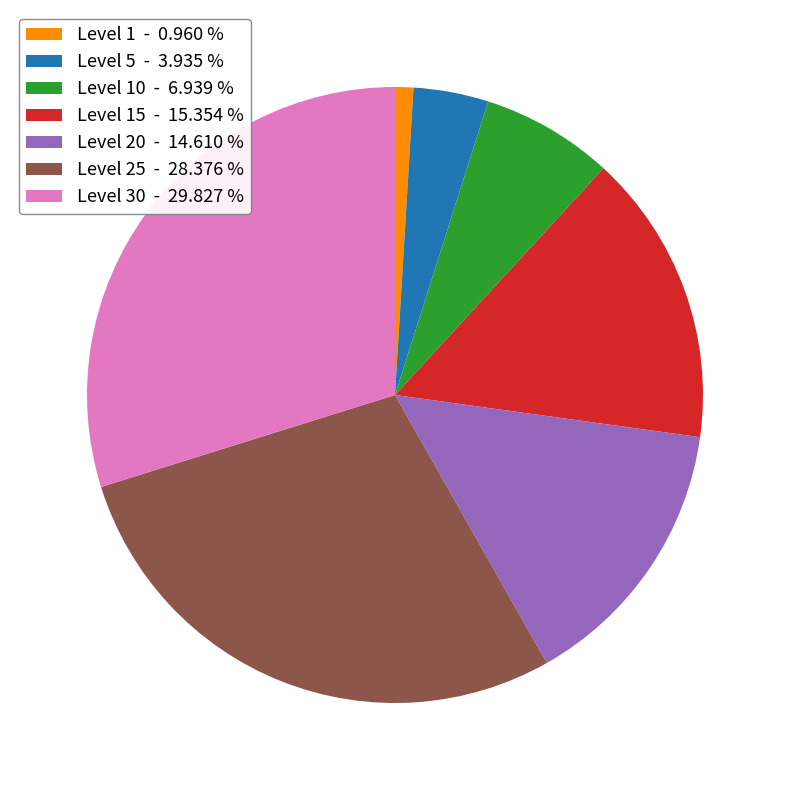

Do Level 15 - 15.354 % and Level 30 - 29.827 % together represent more than half of the pie?

No